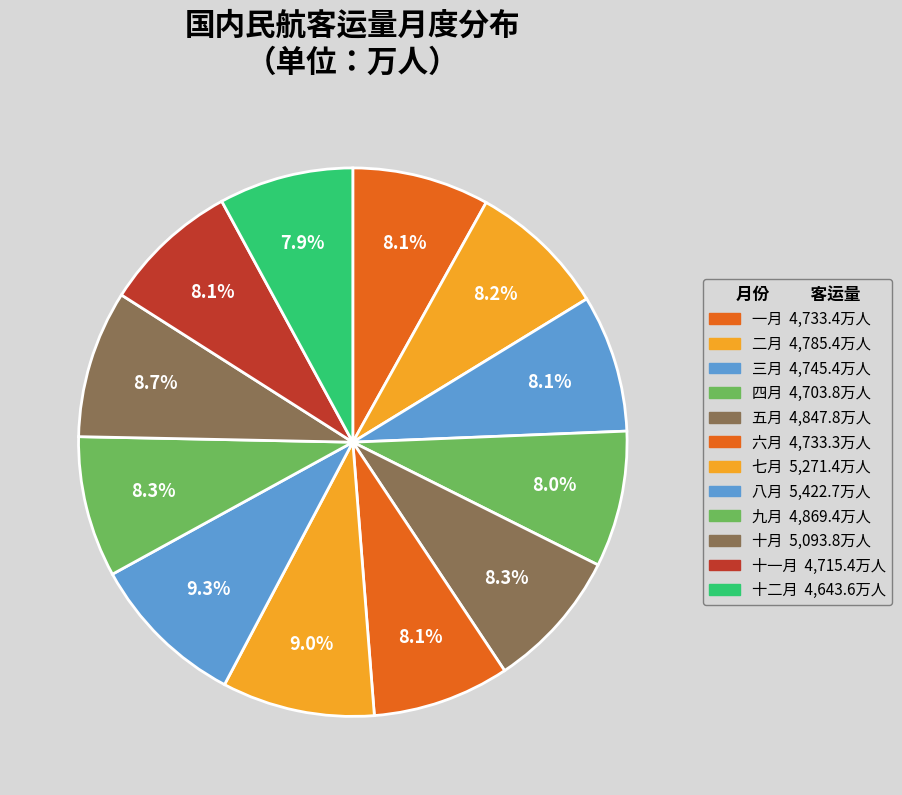

How many slices are in this pie chart?

12